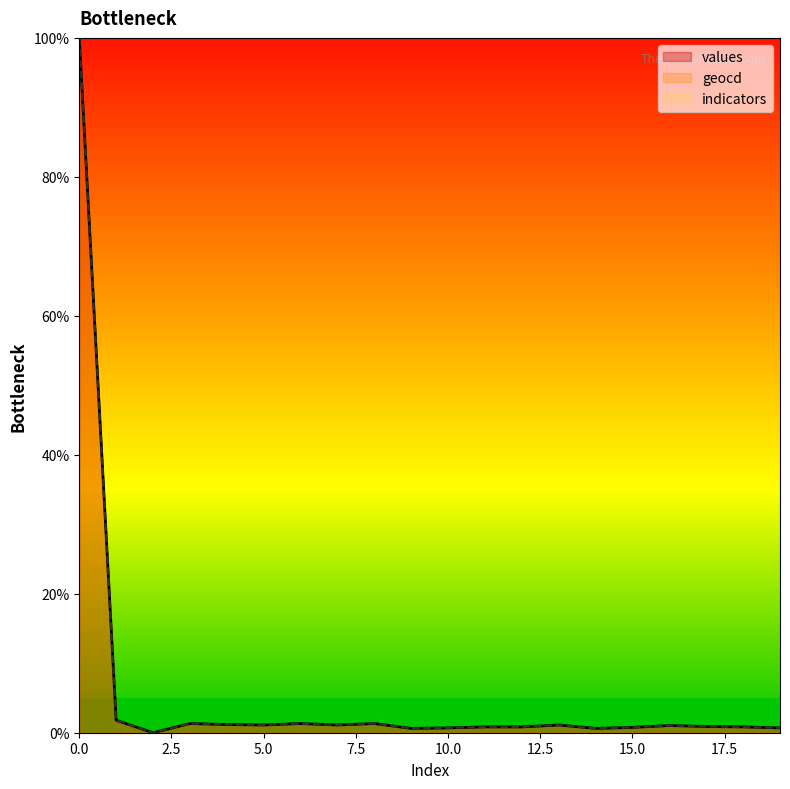

List the series in order of their overall mean, highest first.

geocd, values